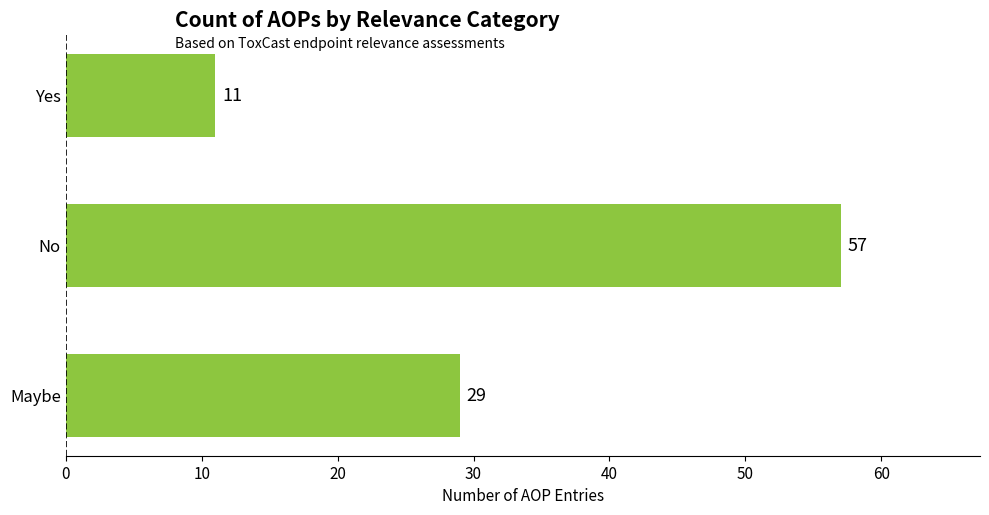

What is the greatest value displayed?

57